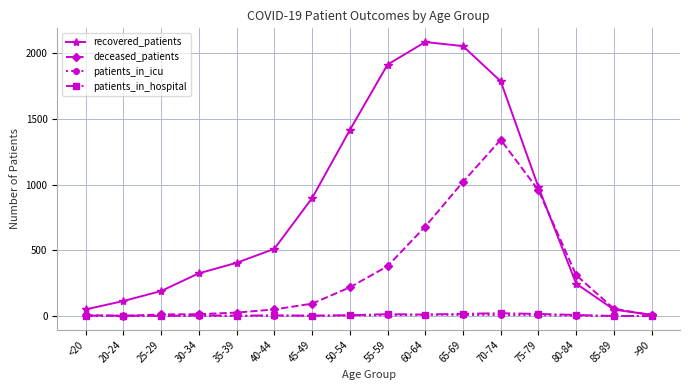

In recovered_patients, how many points are higher than both neighbors (excluding endpoints)?

1